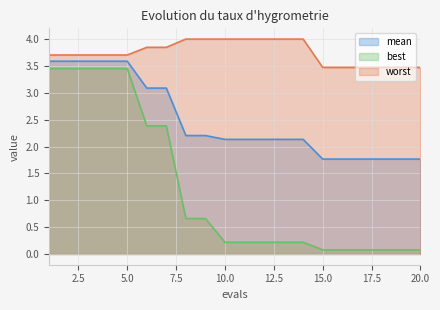

Does the chart display data point markers on the line(s)?

No